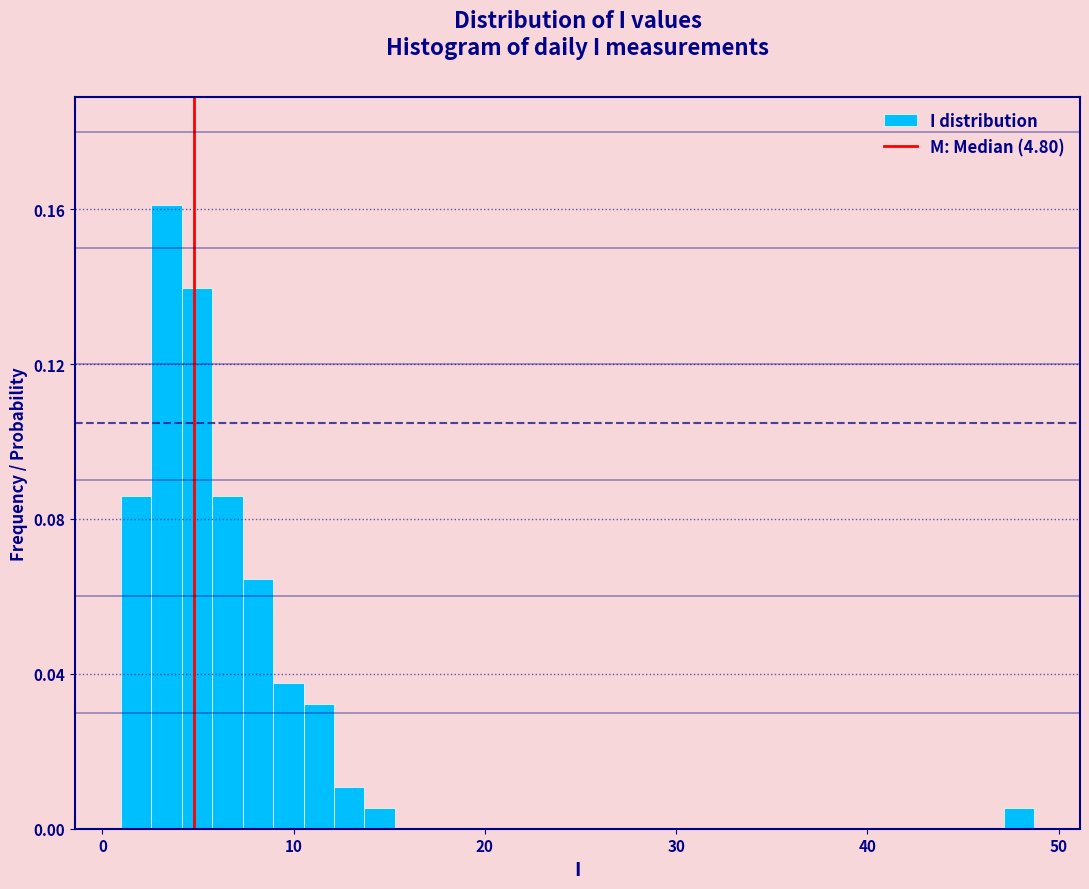

Around what value on the x-axis is the tallest bar? Give the approximate position of its centre, as read against the axis.

3